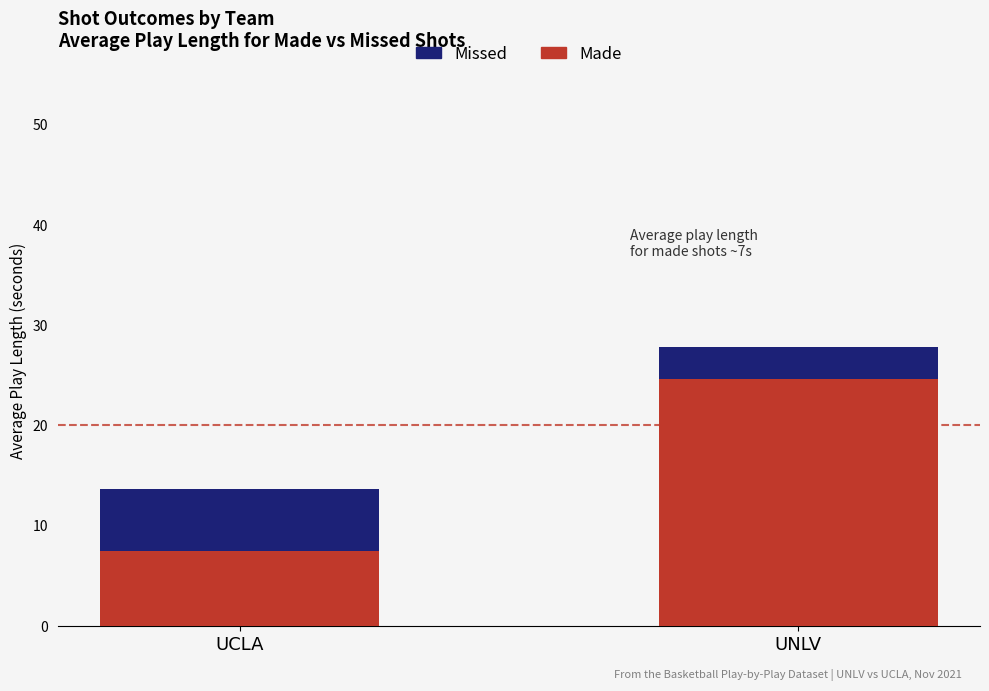

Does the chart contain stacked bars?

No